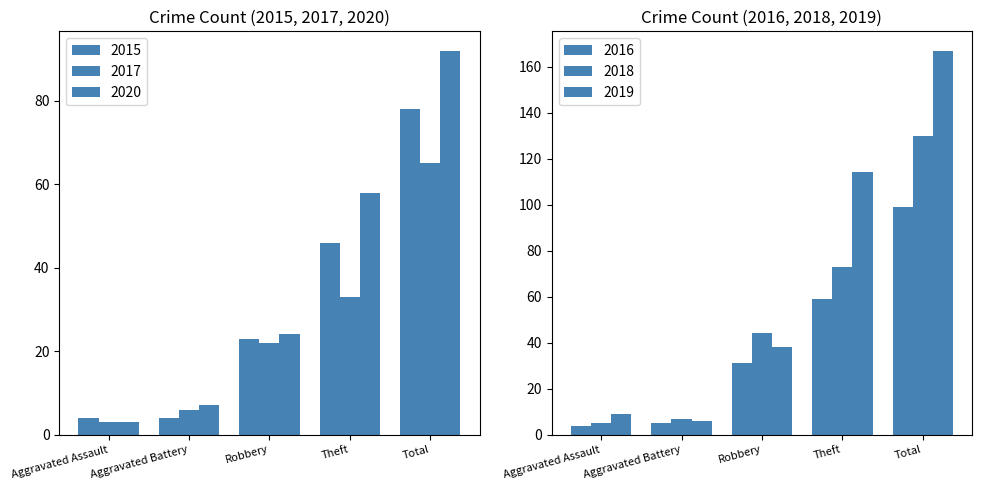

How many values in the 2020 series are below 24?

2